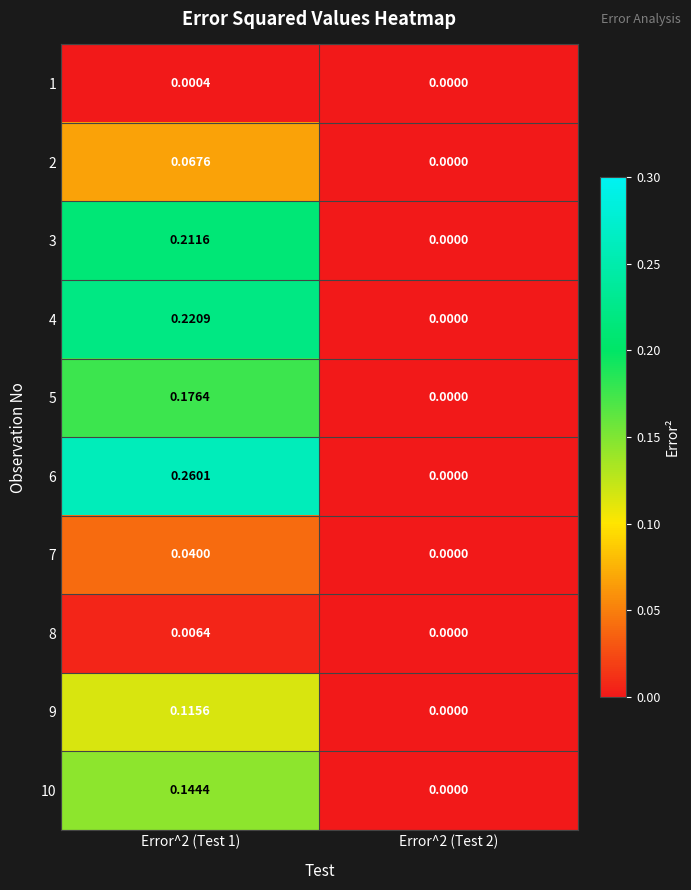

Is the value of 3 at Error^2 (Test 2) greater than the value of 8 at Error^2 (Test 1)?

No